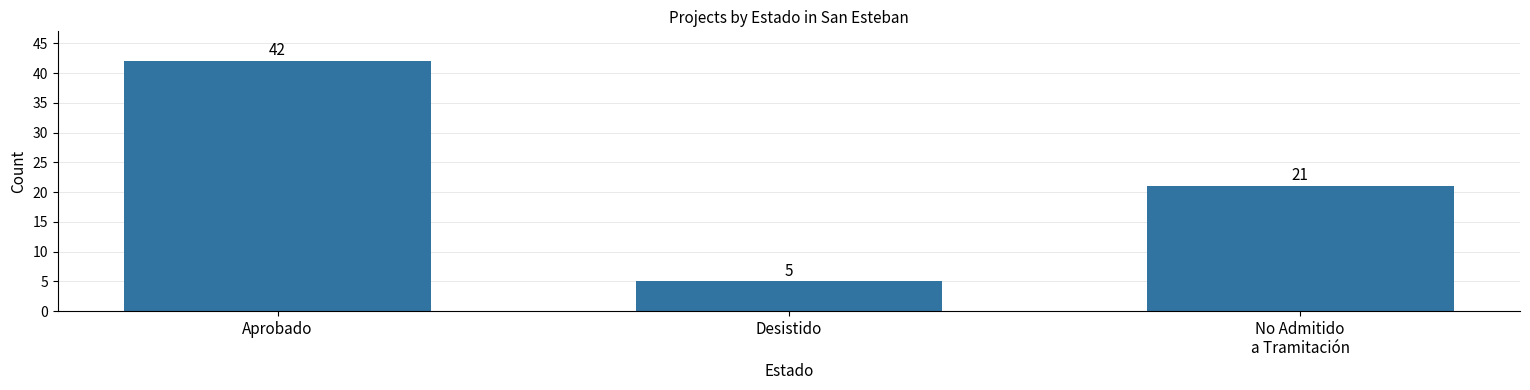

Reading left to right, list all the values displayed in this chart.

Aprobado=42	Desistido=5	No Admitido
a Tramitación=21